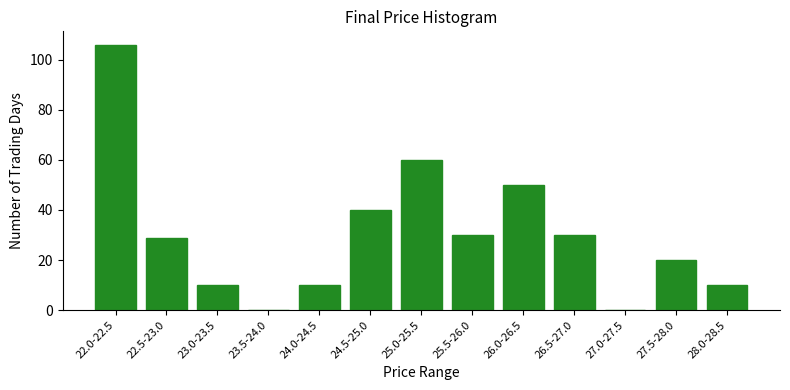

Reading left to right, extract all data points from this chart.

22.0-22.5=106	22.5-23.0=29	23.0-23.5=10	23.5-24.0=0	24.0-24.5=10	24.5-25.0=40	25.0-25.5=60	25.5-26.0=30	26.0-26.5=50	26.5-27.0=30	27.0-27.5=0	27.5-28.0=20	28.0-28.5=10